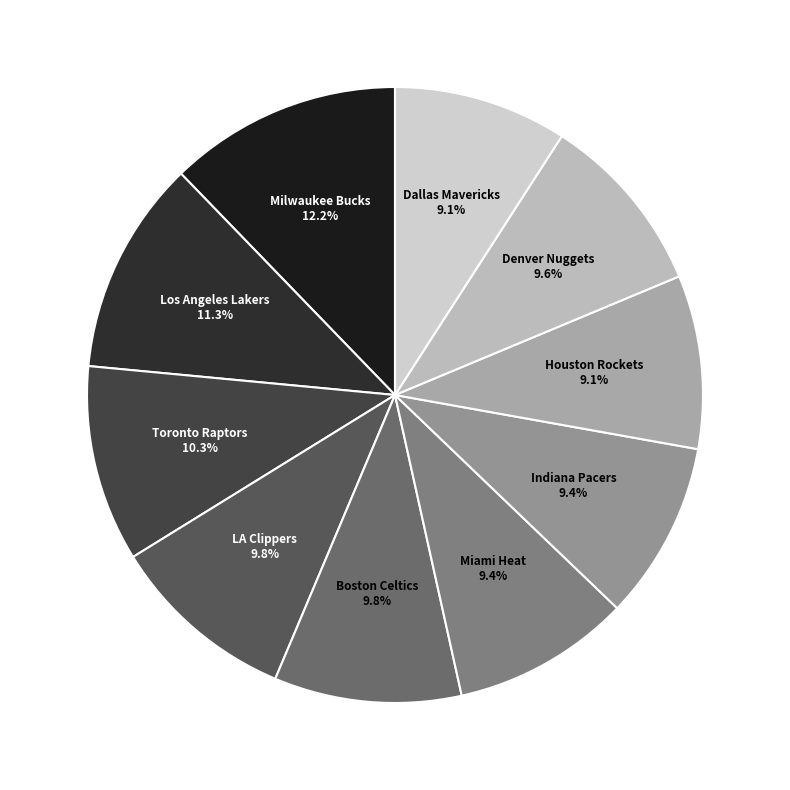

Is it true that Houston Rockets is 1% of the pie?

False